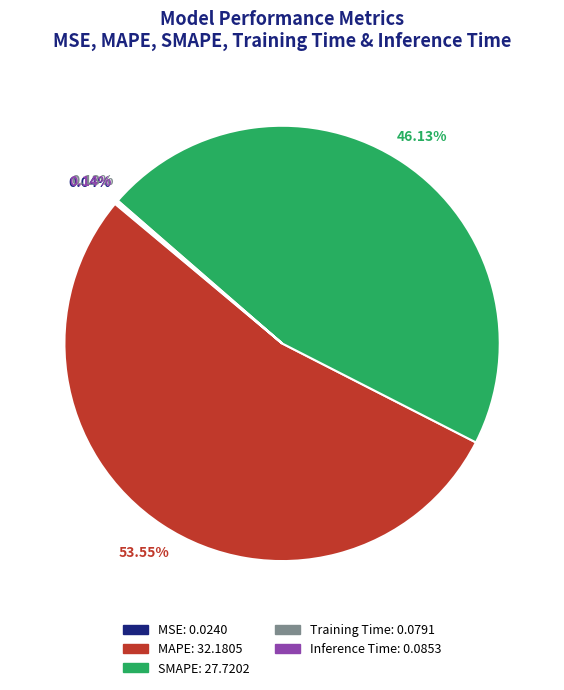

Which slice represents more than half of the pie?

MAPE